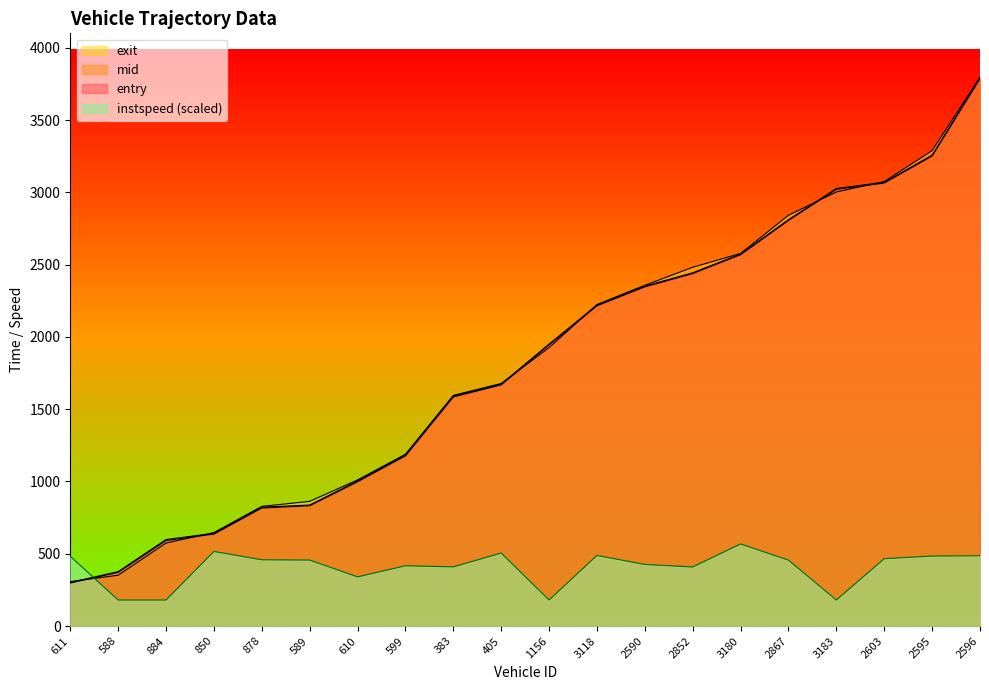

Where do mid and instspeed first cross each other?

611 and 588